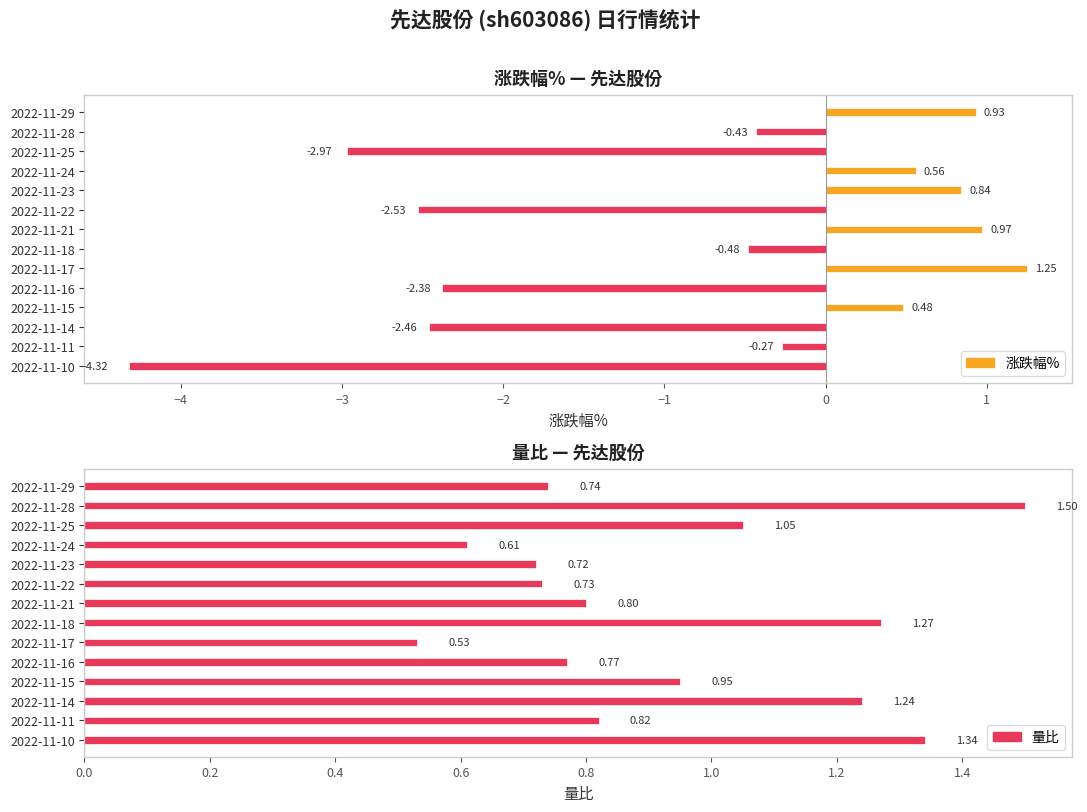

Between 2022-11-22 and 2022-11-18, which series saw the biggest shift?

涨跌幅%